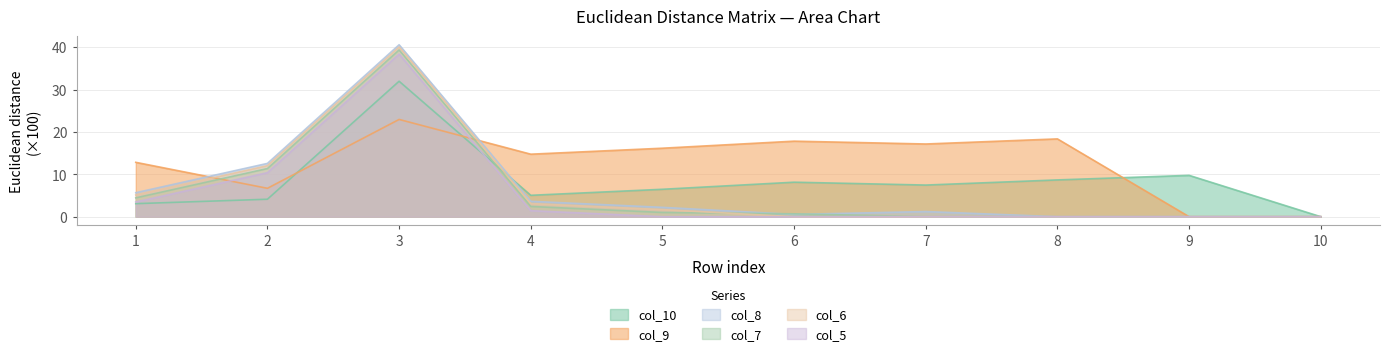

Reading left to right, transcribe all the data shown in this chart.

col_10: 1=3.1	2=4.1	3=32.0	4=5.0	5=6.5	6=8.1	7=7.5	8=8.7	9=9.8	10=0.0
col_9: 1=12.8	2=6.7	3=22.9	4=14.7	5=16.2	6=17.8	7=17.2	8=18.4	9=0.0	10=0.0
col_8: 1=5.7	2=12.6	3=40.6	4=3.6	5=2.2	6=0.5	7=1.2	8=0.0	9=0.0	10=0.0
col_7: 1=4.4	2=11.4	3=39.3	4=2.4	5=1.0	6=0.7	7=0.0	8=0.0	9=0.0	10=0.0
col_6: 1=5.1	2=12.0	3=40.0	4=3.1	5=1.7	6=0.0	7=0.0	8=0.0	9=0.0	10=0.0
col_5: 1=3.5	2=10.4	3=38.4	4=1.4	5=0.0	6=0.0	7=0.0	8=0.0	9=0.0	10=0.0